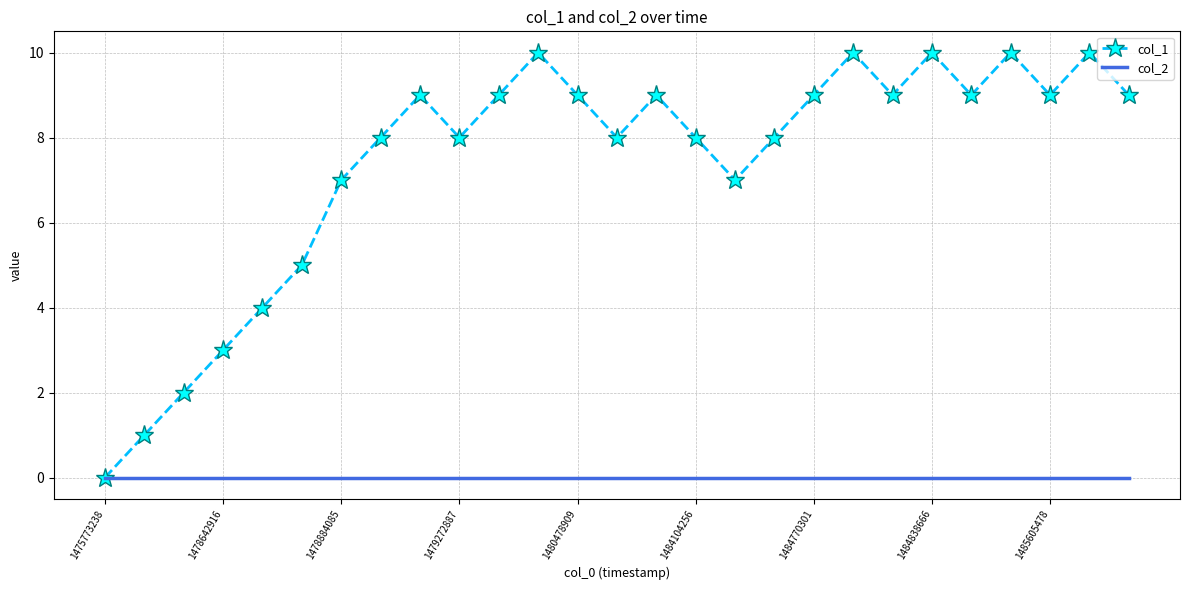

List the series in order of their peak value, highest first.

col_1, col_2